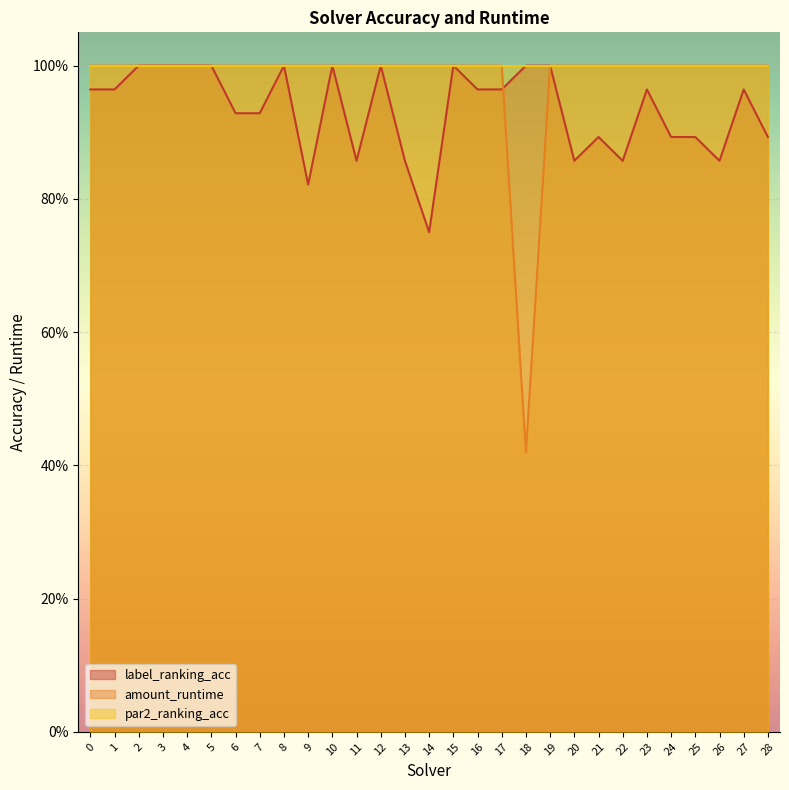

Which category has the lowest value across all series?

18